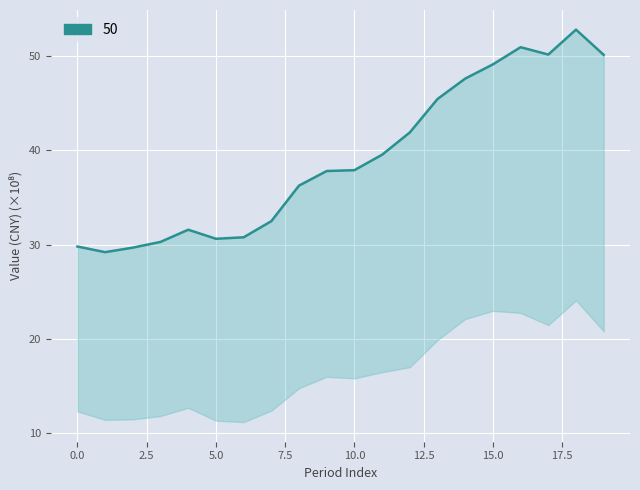

What is the minimum value shown in the chart?

29.2